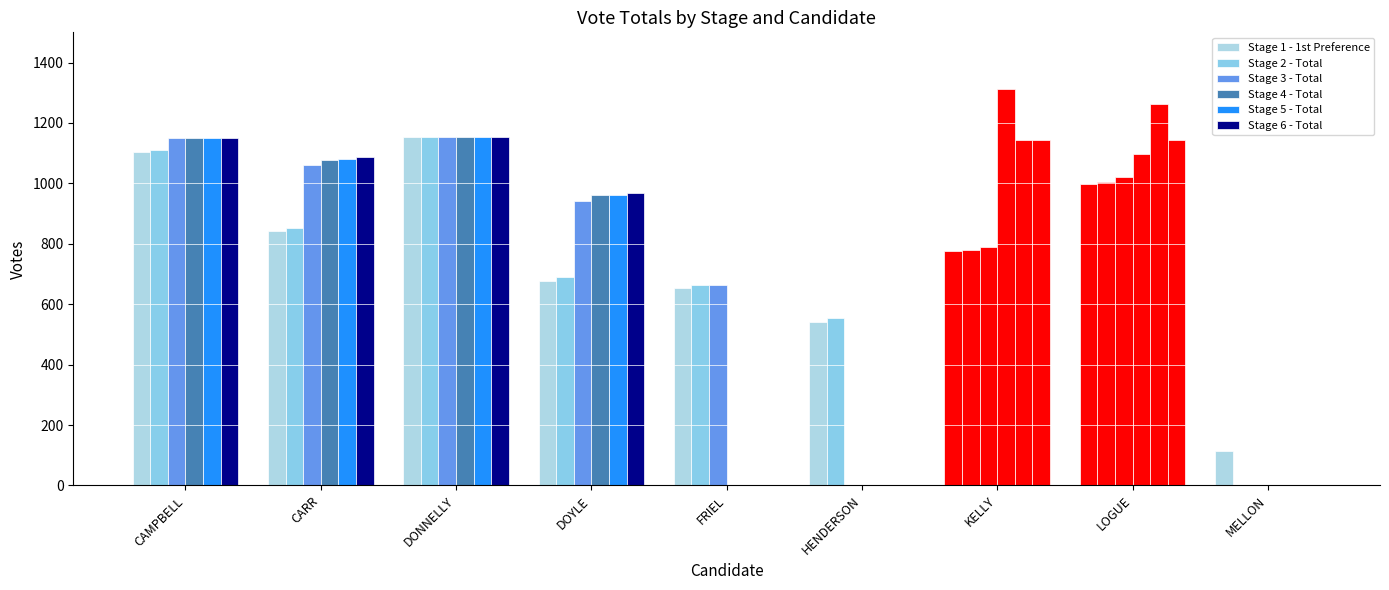

What is the label of the 8th bar from the right?

CARR